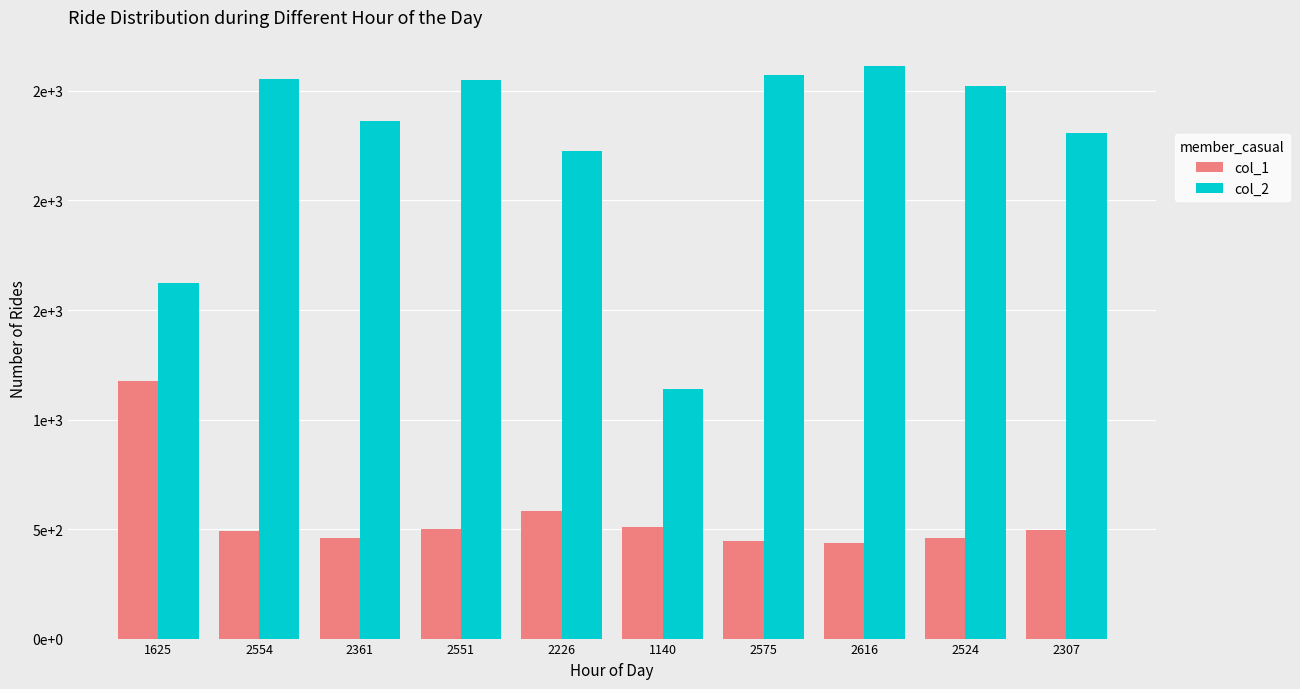

What is the greatest value displayed?

2616